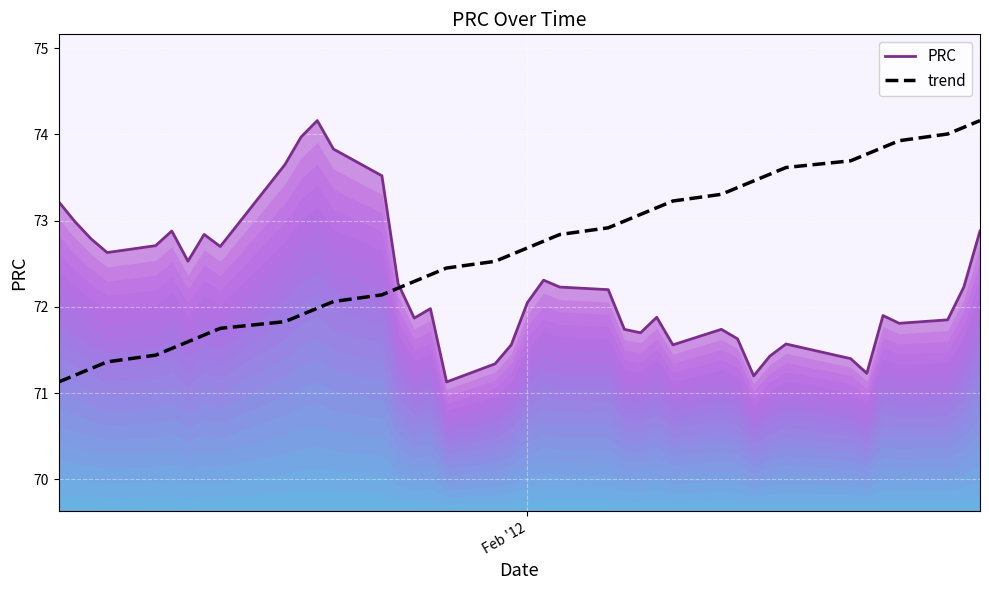

What is the lowest value of the trend series?

71.1